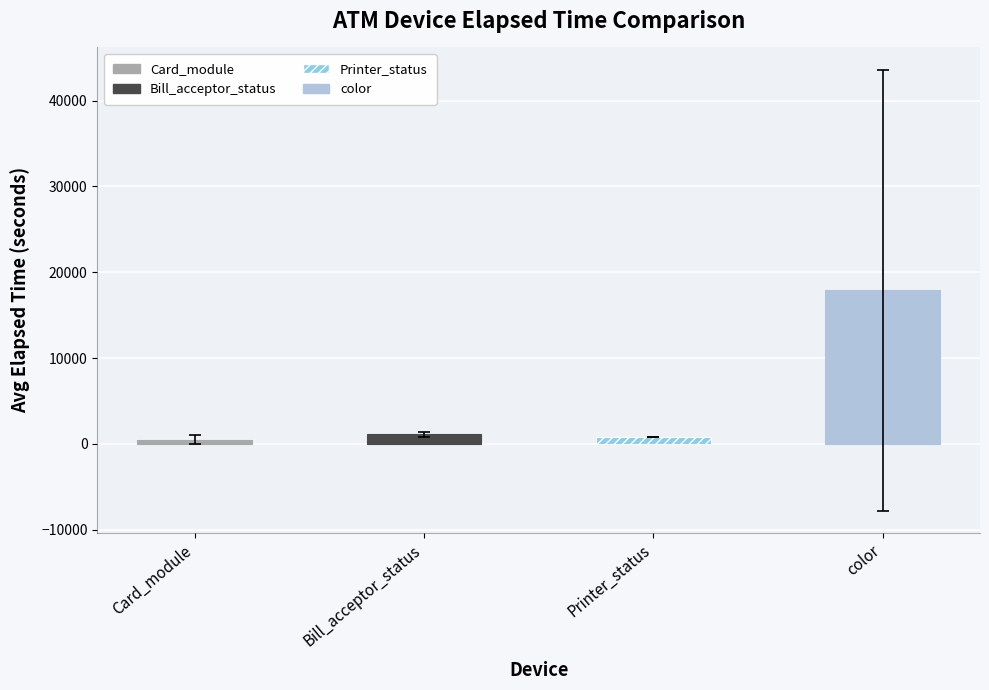

What are all the series names shown in the legend?

Card_module, Bill_acceptor_status, Printer_status, color